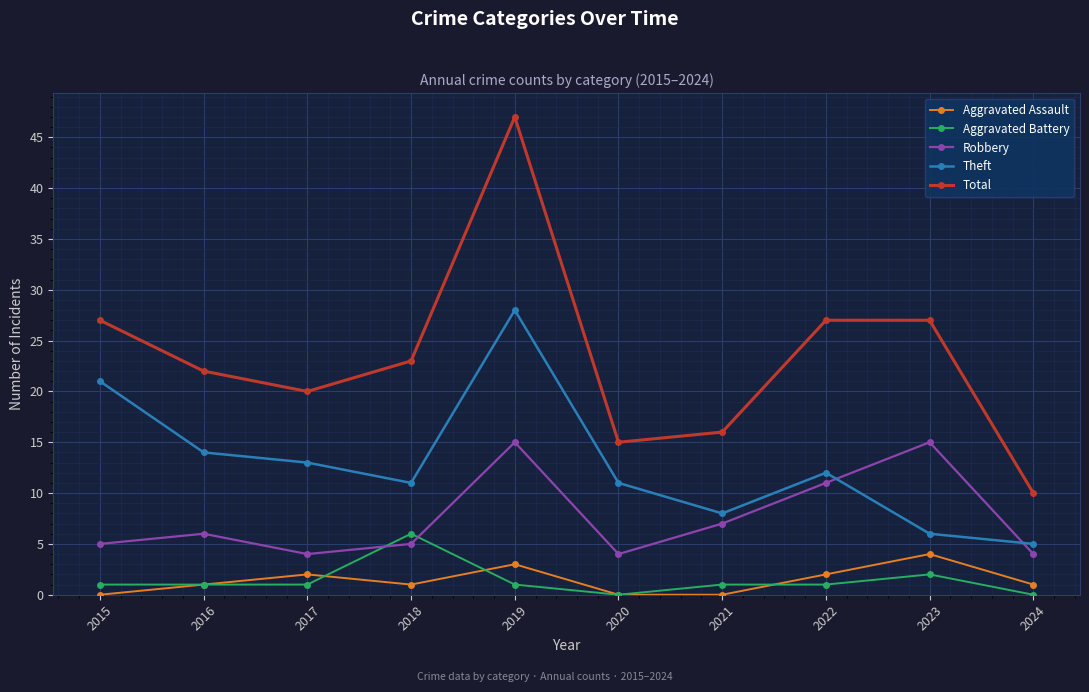

Which series has the widest spread of values?

Total